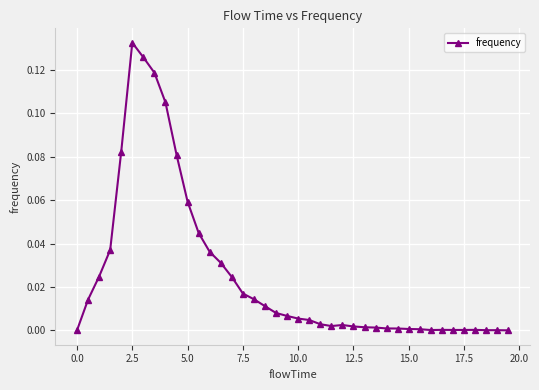

What is the sum of all values?

1.0